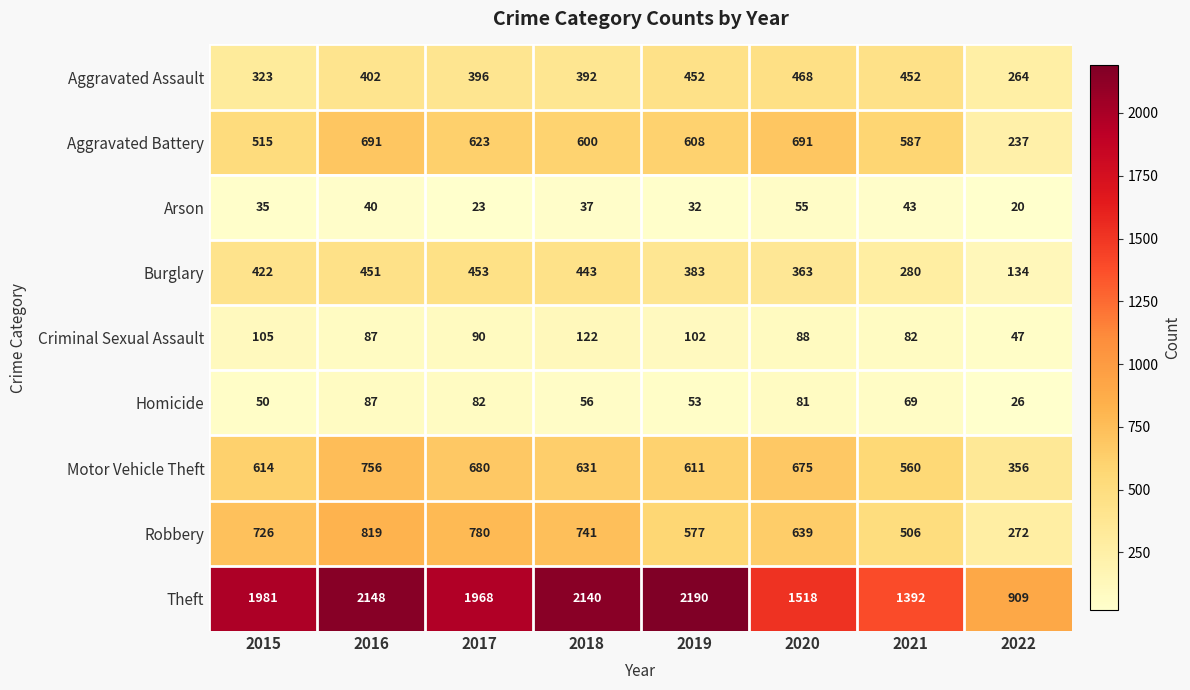

What is the minimum value for Robbery?

272